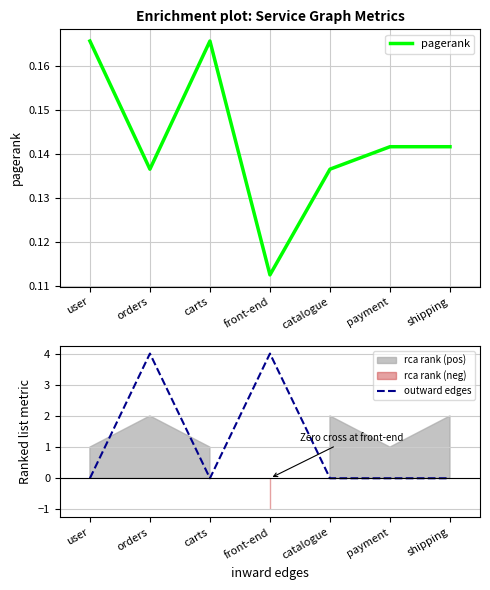

What is the sum of all pagerank values?

1.0